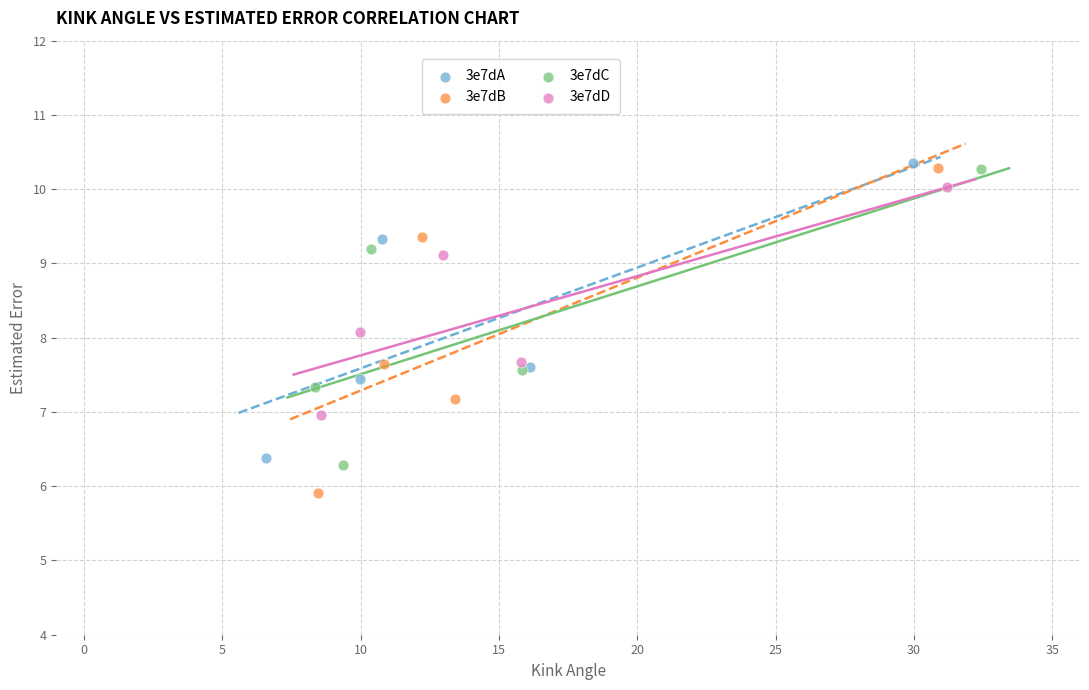

Which series has the largest Y range (max minus min)?

3e7dB